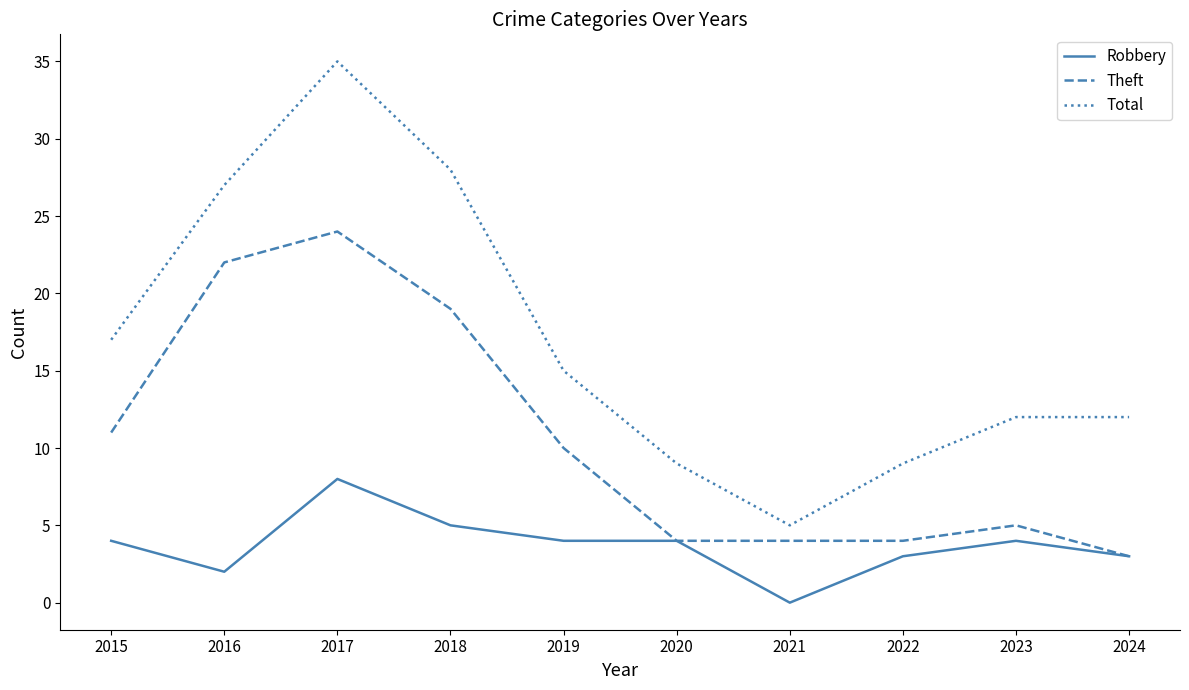

Reading left to right, extract all data points from this chart.

Robbery: 4	2	8	5	4	4	0	3	4	3
Theft: 11	22	24	19	10	4	4	4	5	3
Total: 17	27	35	28	15	9	5	9	12	12